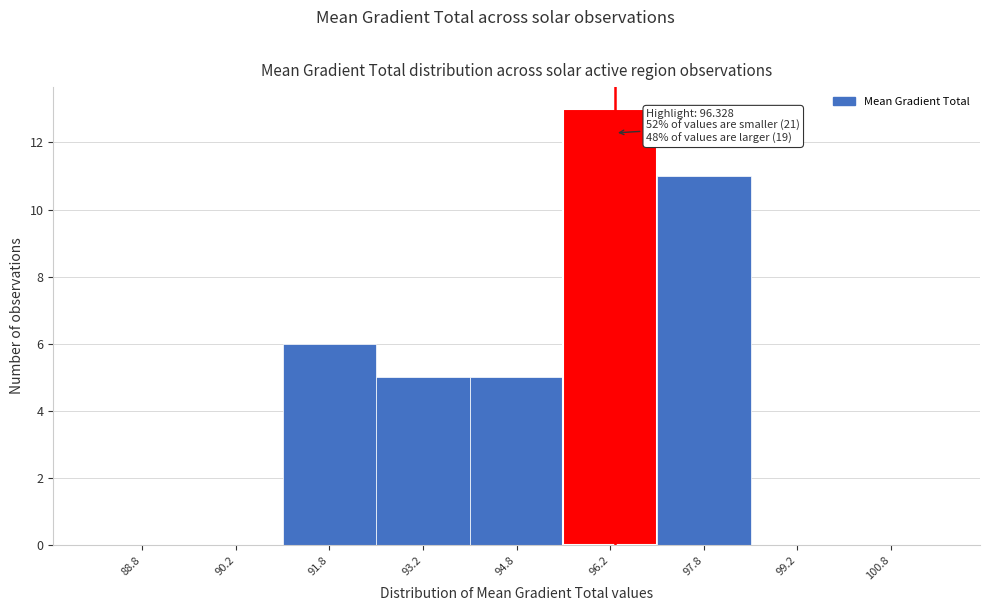

Which range on the x-axis has the tallest bar?

95.5 to 97.0